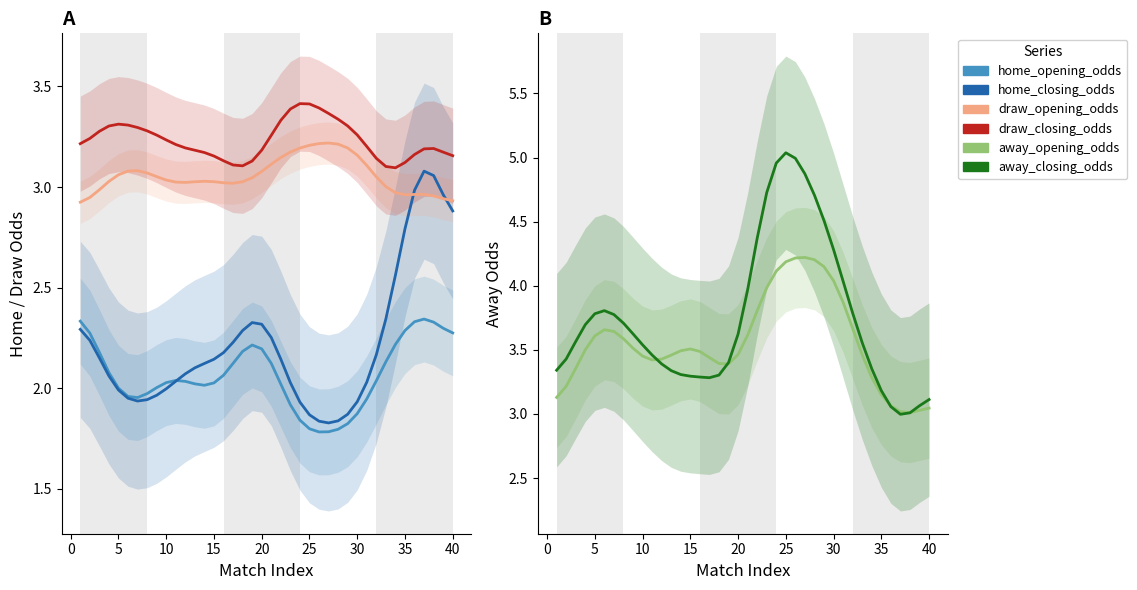

What is the average value of the away_opening_odds series?

3.6